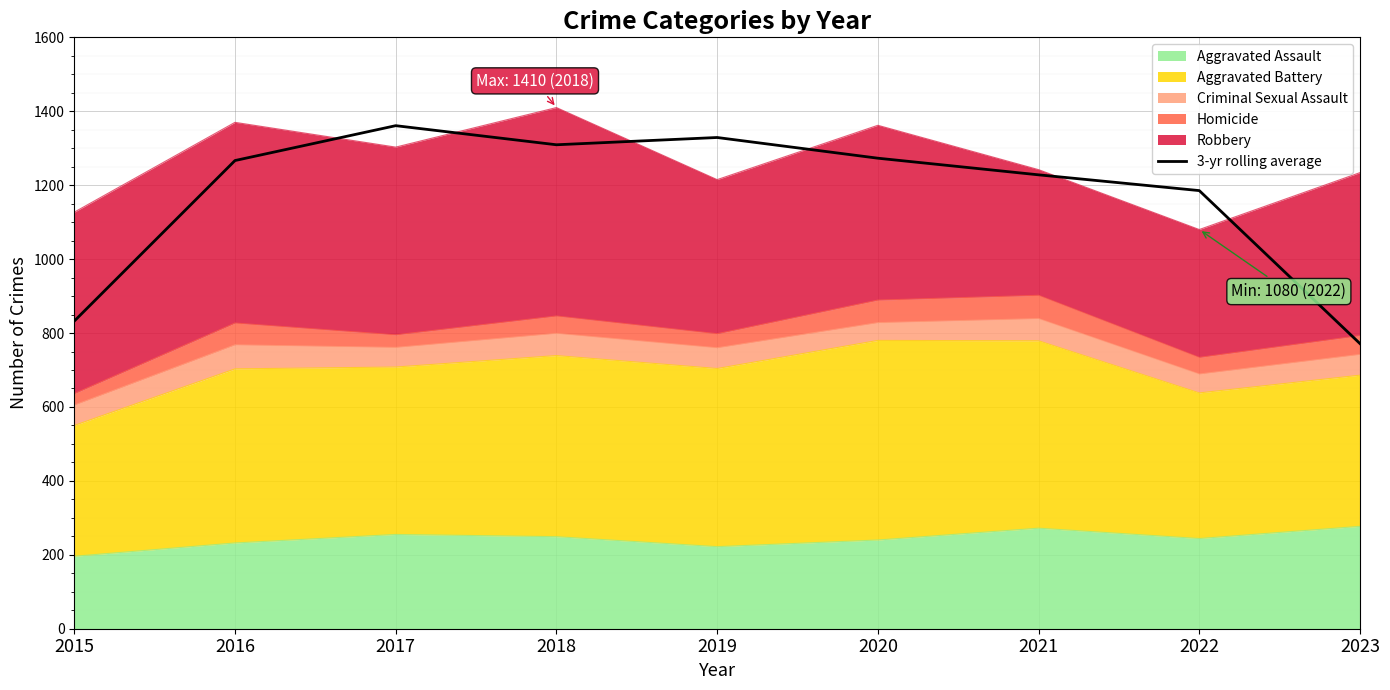

How many values exceed 1266?

5